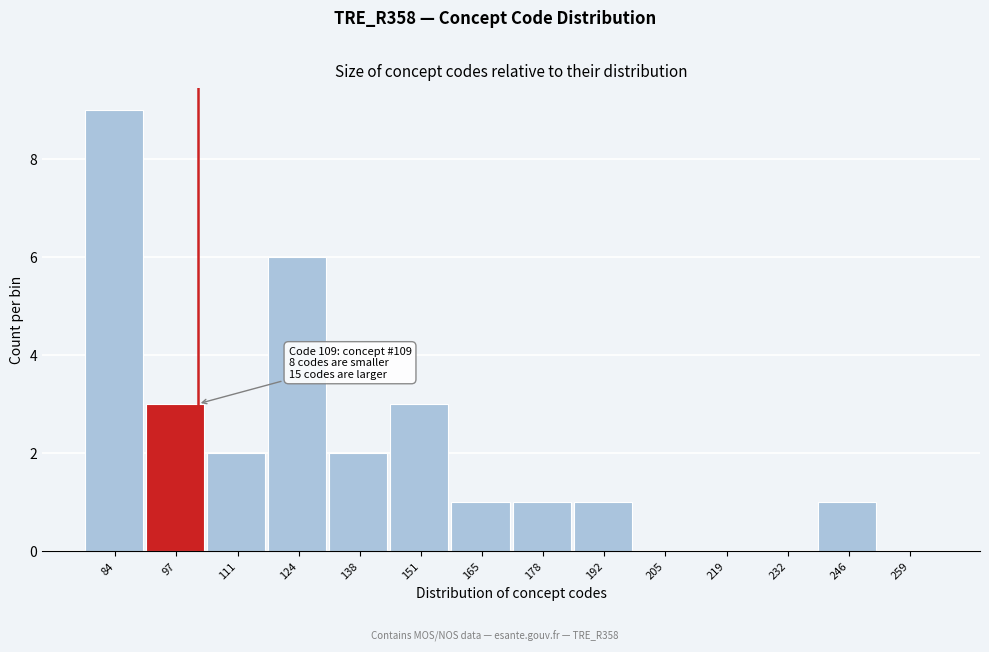

Reading left to right, extract all data points from this chart.

84=9	97=3	111=2	124=6	138=2	151=3	165=1	178=1	192=1	205=0	219=0	232=0	246=1	259=0